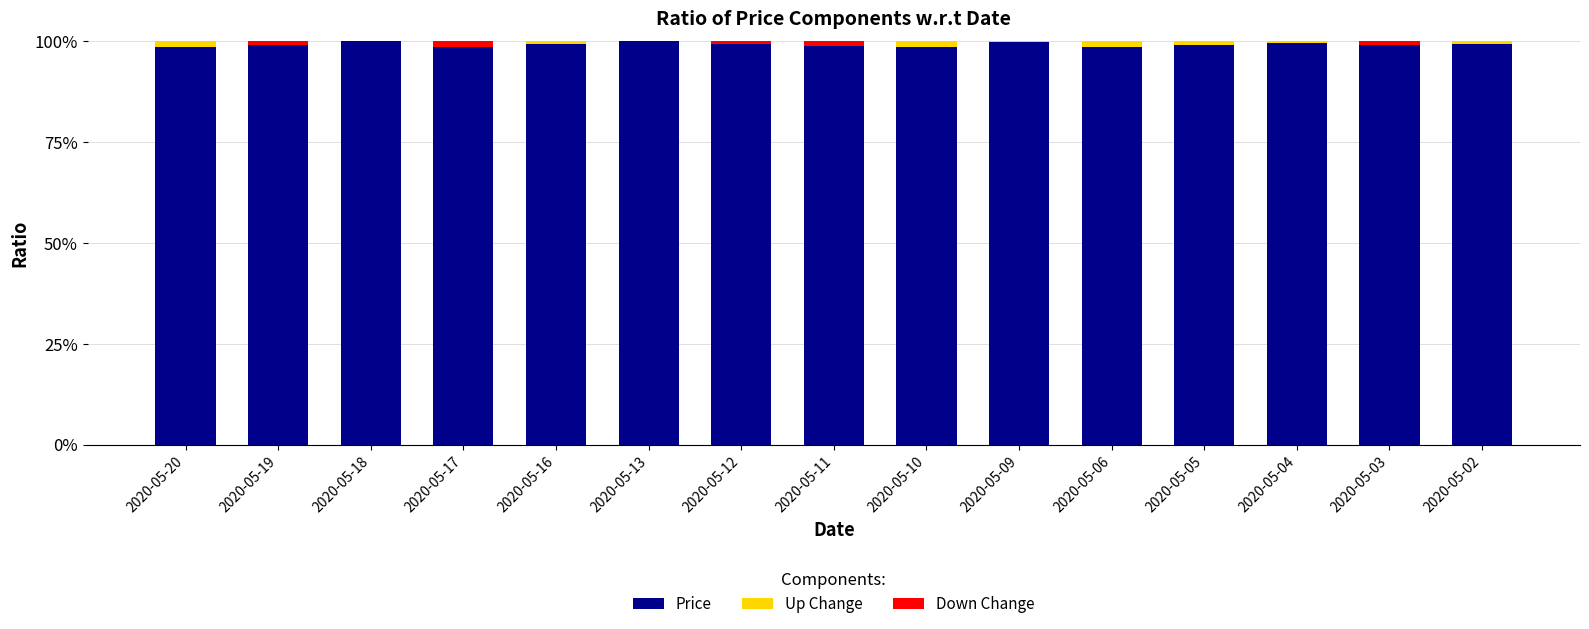

True or false: Price has a value of 98.9 at 2020-05-11.

True